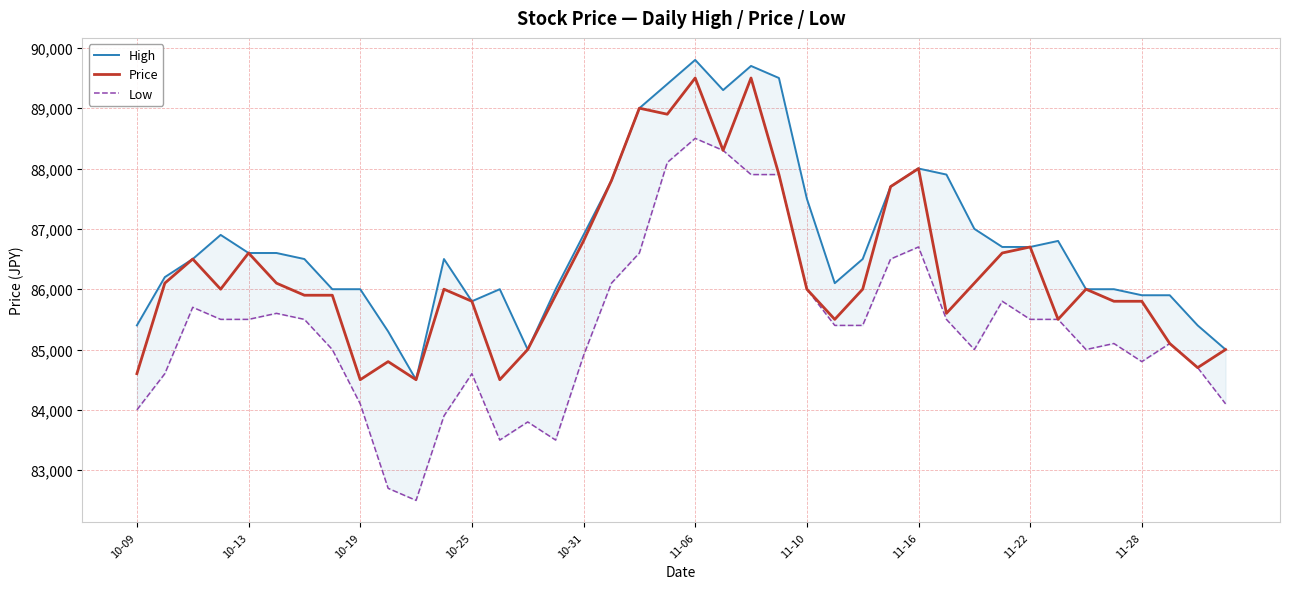

The value of Price at 11-16 is 37329. True or false?

False